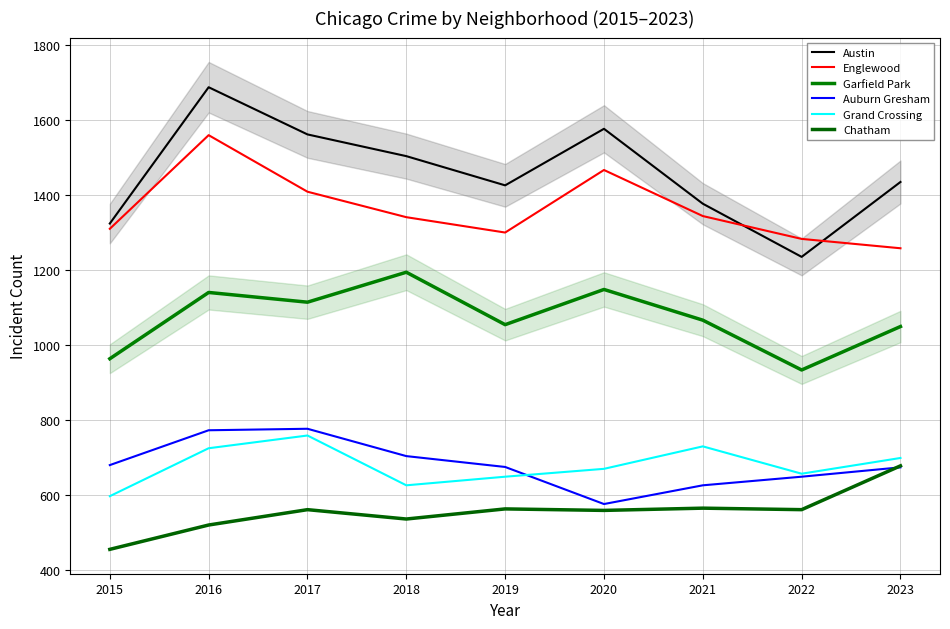

At which category does the chart reach its peak across all series?

2016